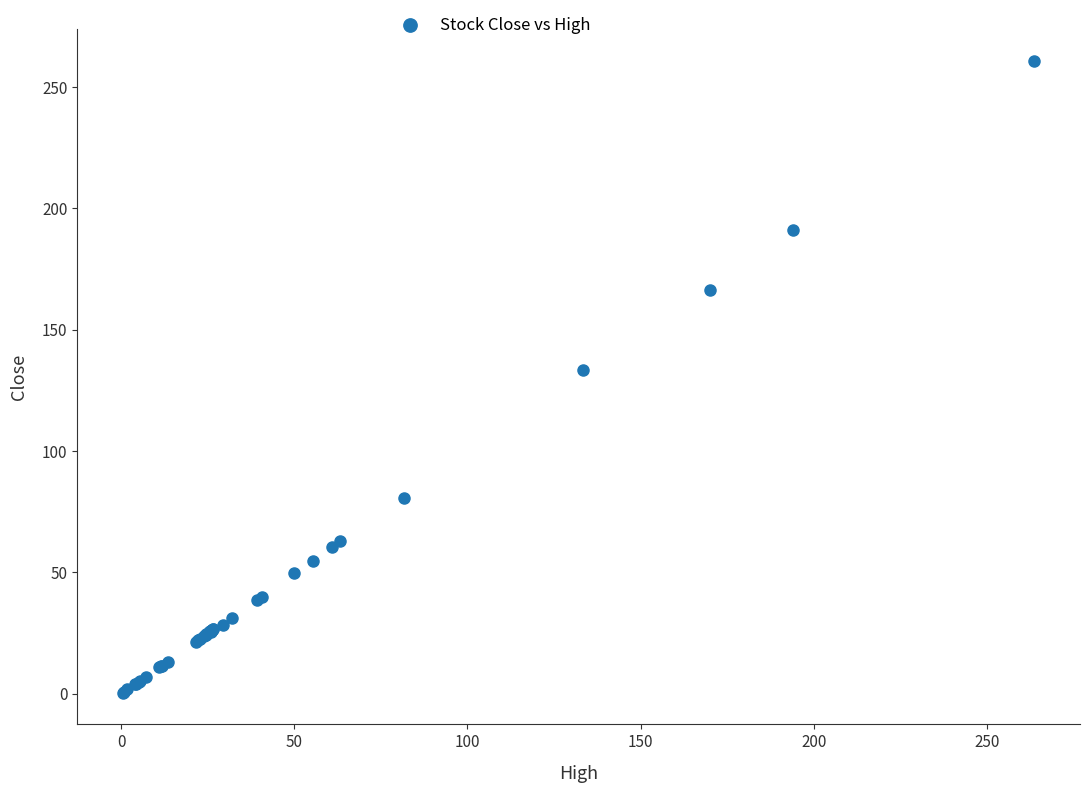

What Y value in the scatter plot is closest to 130?

133.3